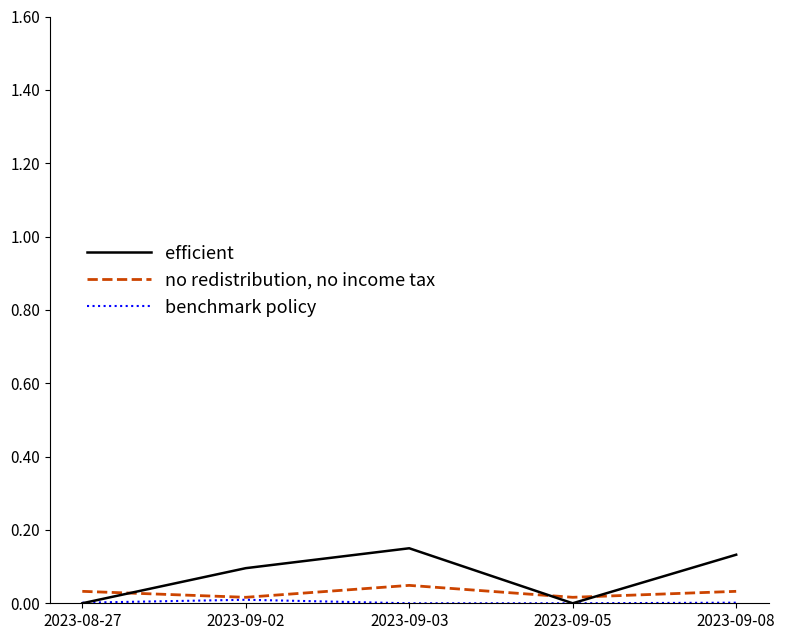

How many lines are shown in the chart?

3